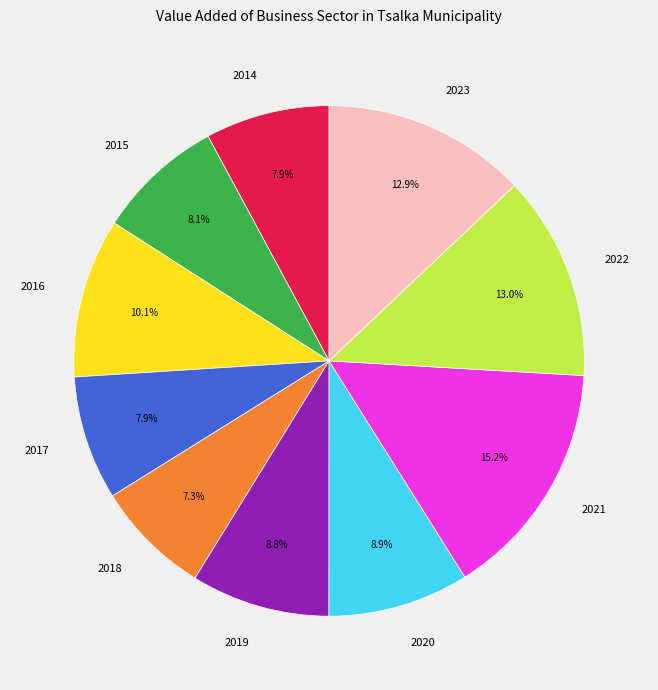

To the nearest percent, what is the difference between the 2020 and 2021 slice percentages?

6%